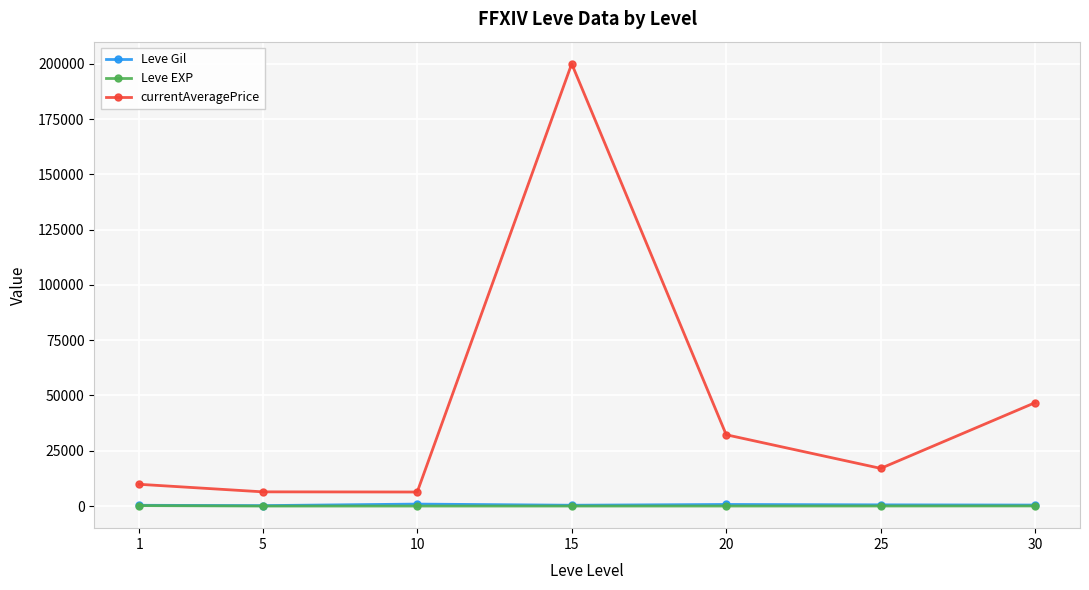

What is the value of the Leve EXP point at the 5th from the left?

18.0